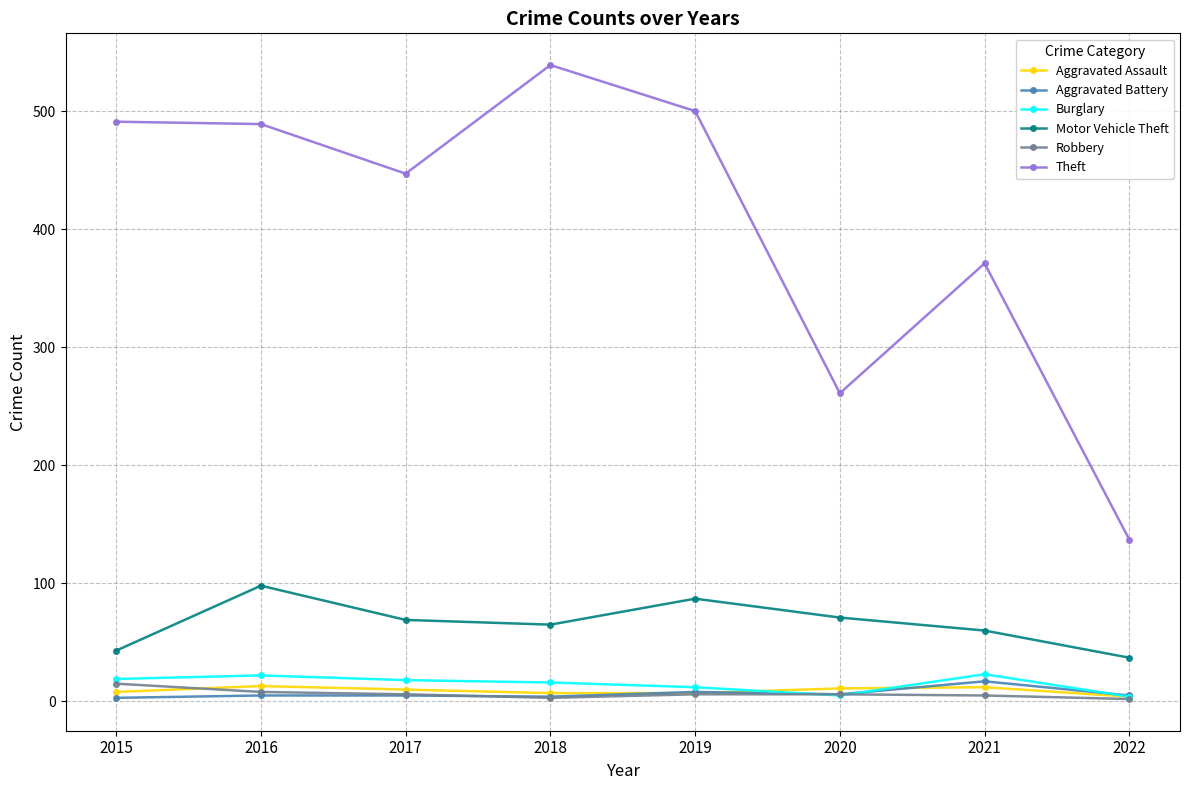

True or false: Aggravated Assault and Motor Vehicle Theft intersect in this chart.

False